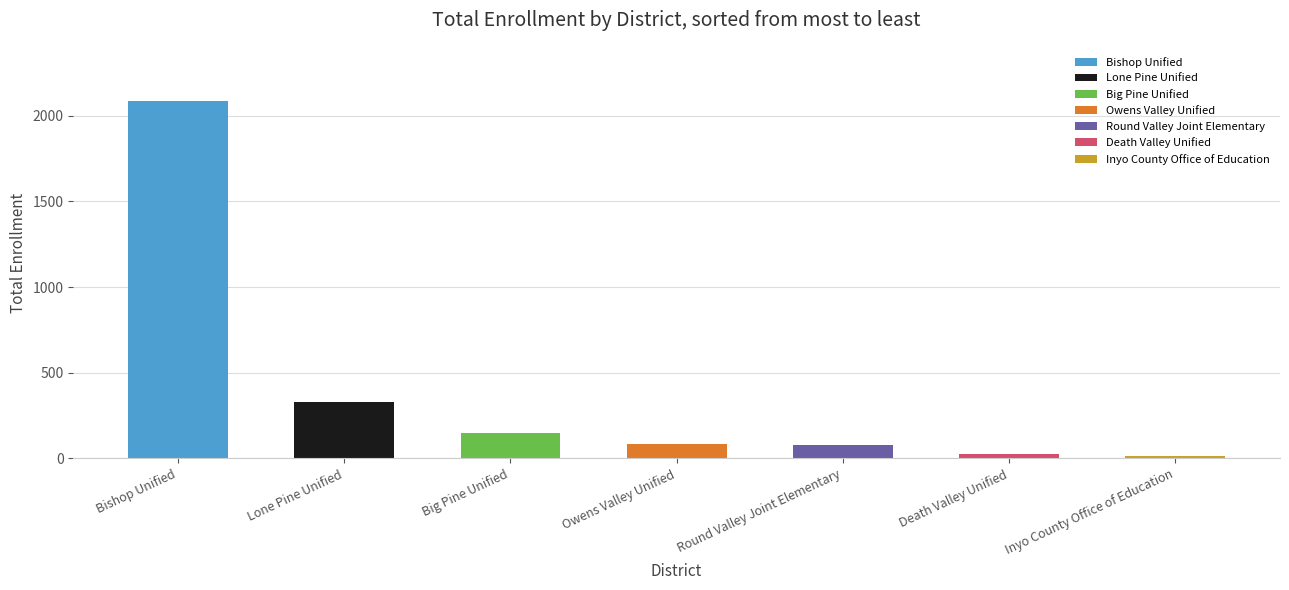

What is the minimum value shown in the chart?

14